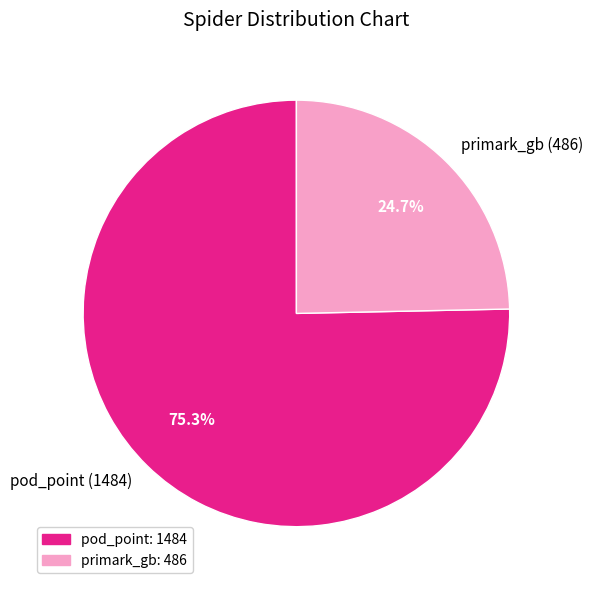

True or false: pod_point accounts for 68% of the total.

False